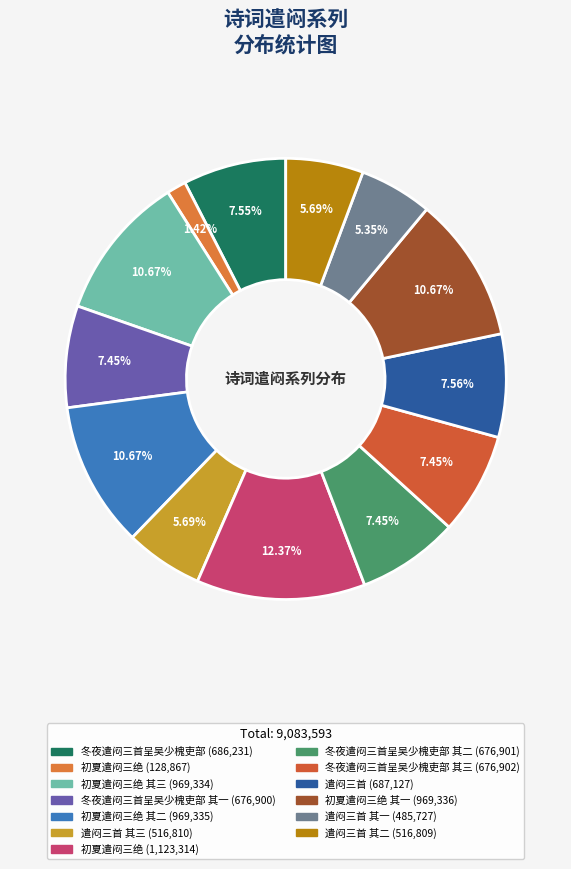

How many segments does this pie chart have?

13